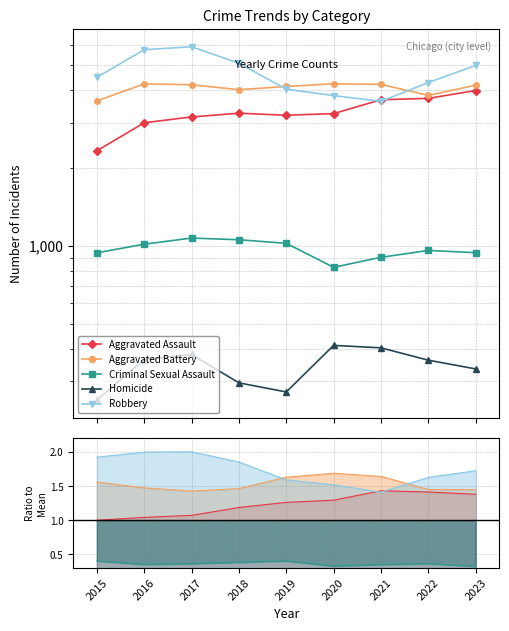

What is the value of the Aggravated Battery point at the 6th from the left?

1.7